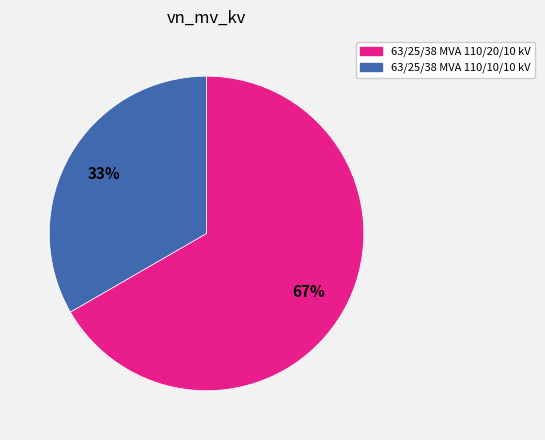

What is the smallest slice in the pie chart?

63/25/38 MVA 110/10/10 kV